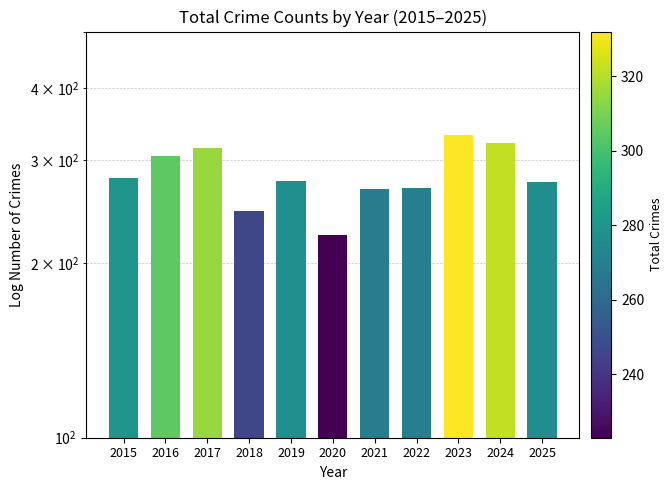

Which has a higher value, 2015 or 2021?

2015